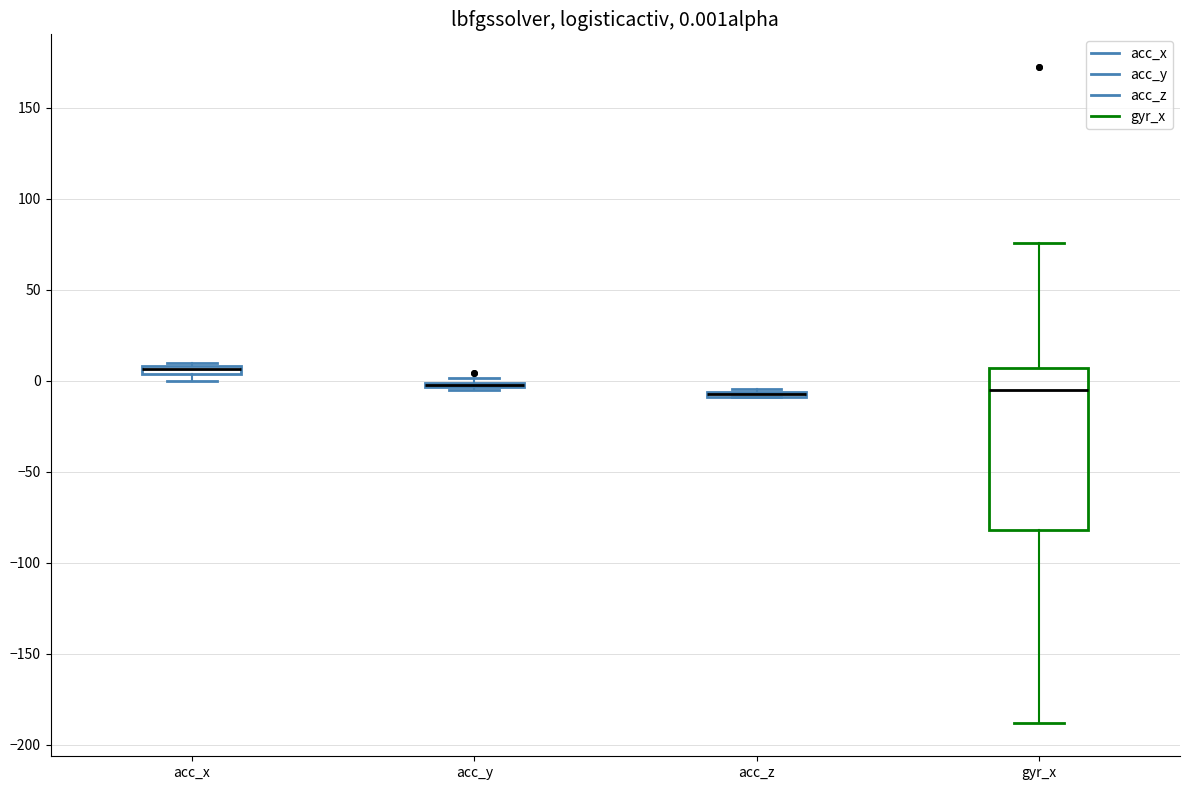

Comparing the boxes themselves (not the whiskers), which one is the tallest?

gyr_x